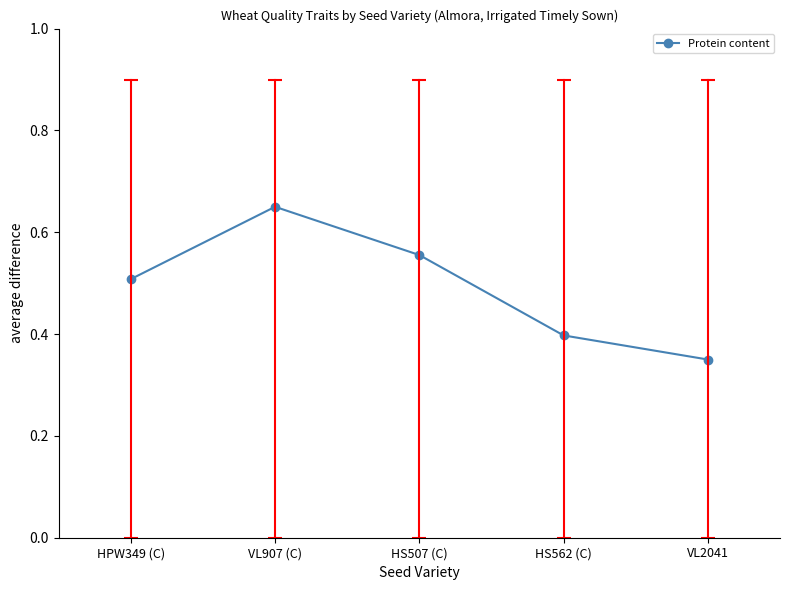

Which has a higher value, VL907 (C) or HS507 (C)?

VL907 (C)